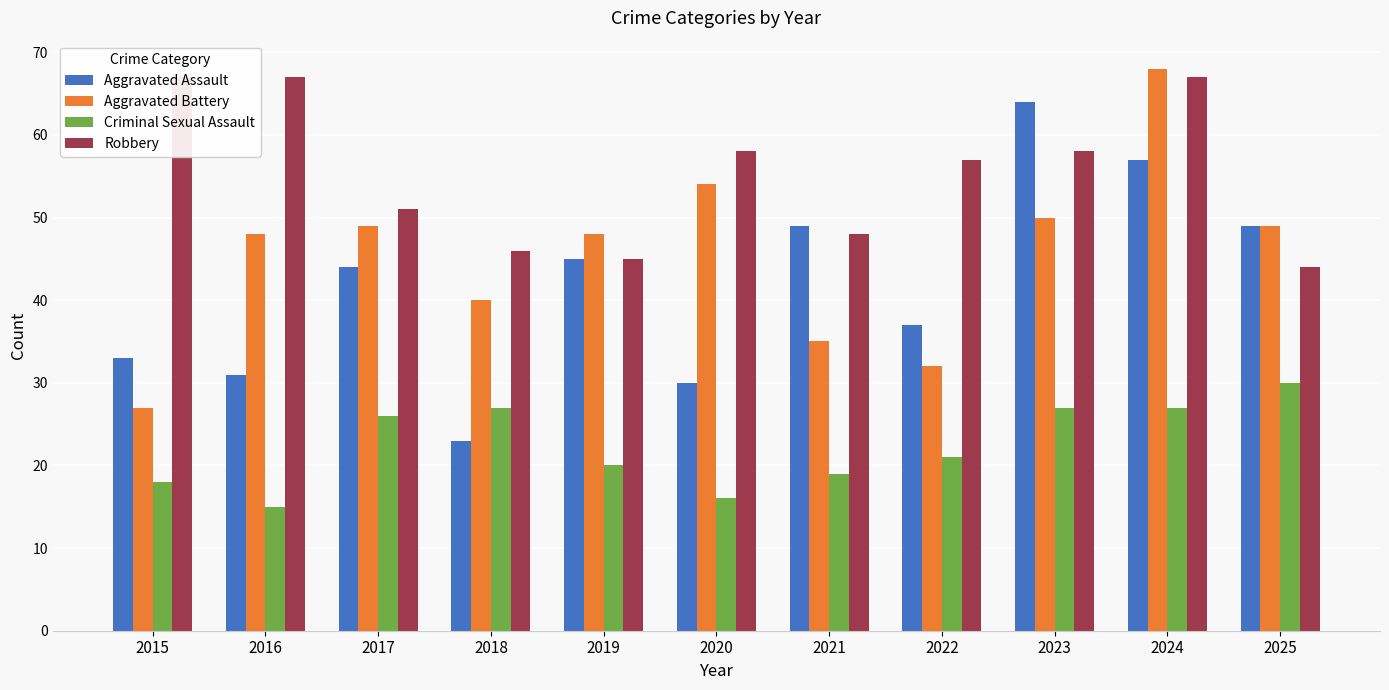

Reading right to left, list all the values displayed in this chart.

Aggravated Assault: 2025=49	2024=57	2023=64	2022=37	2021=49	2020=30	2019=45	2018=23	2017=44	2016=31	2015=33
Aggravated Battery: 2025=49	2024=68	2023=50	2022=32	2021=35	2020=54	2019=48	2018=40	2017=49	2016=48	2015=27
Criminal Sexual Assault: 2025=30	2024=27	2023=27	2022=21	2021=19	2020=16	2019=20	2018=27	2017=26	2016=15	2015=18
Robbery: 2025=44	2024=67	2023=58	2022=57	2021=48	2020=58	2019=45	2018=46	2017=51	2016=67	2015=67